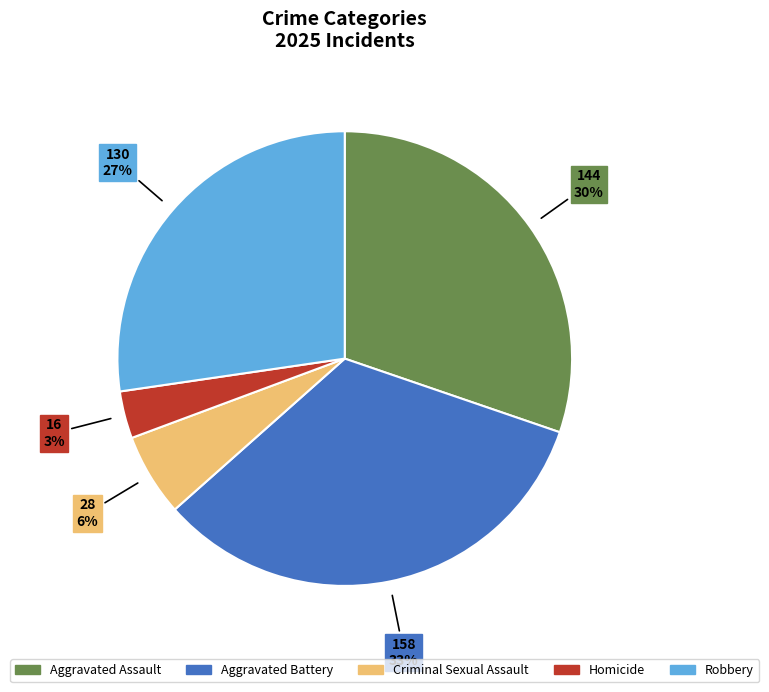

How many segments does this pie chart have?

5